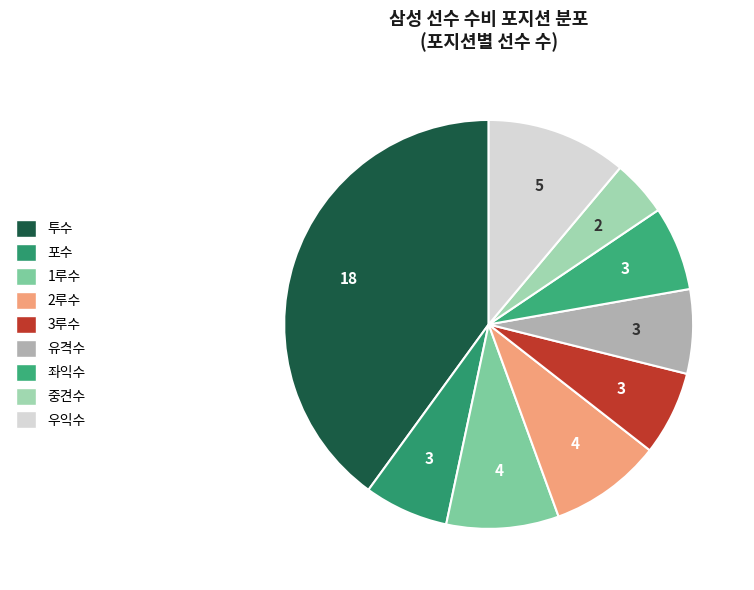

The 2루수 slice represents 1% of the pie. True or false?

False